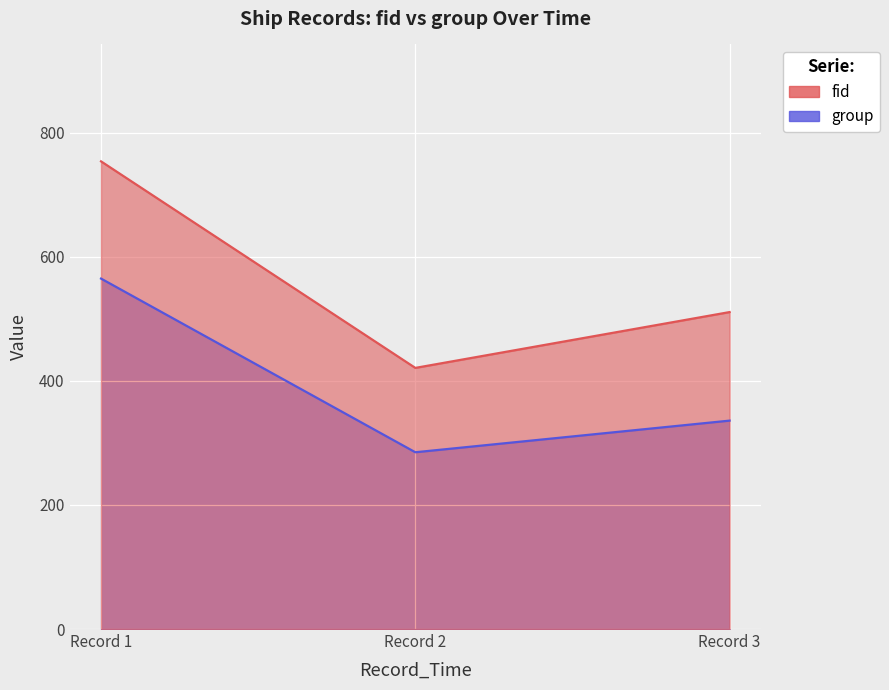

How many categories are shown in the chart?

3